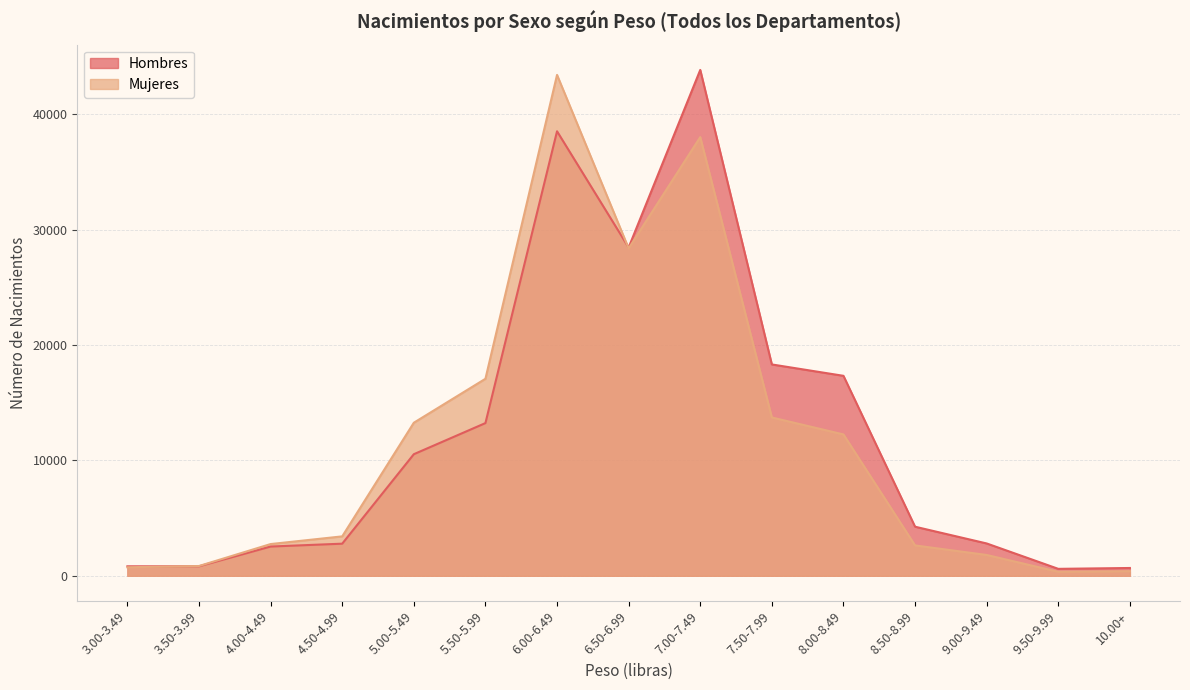

Which series changed the most between 5.00-5.49 and 10.00+?

Mujeres